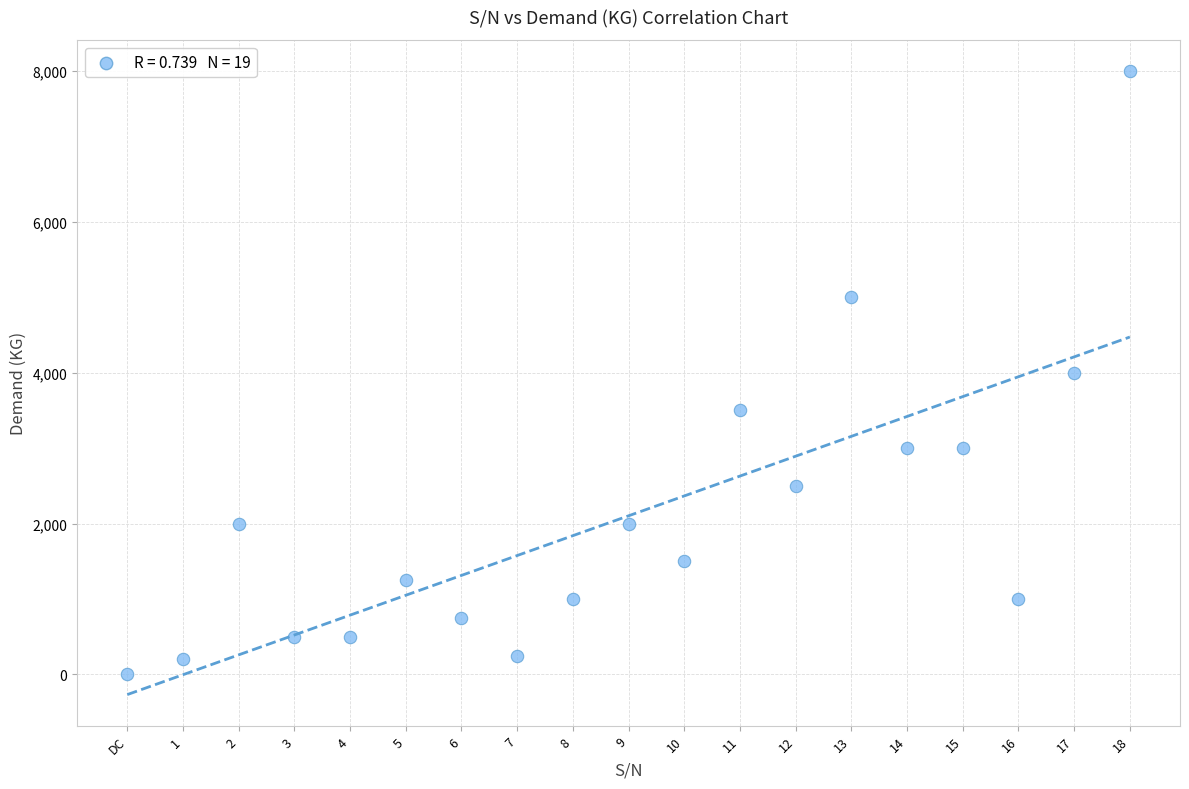

What is the range of Y values (max minus min)?

8000